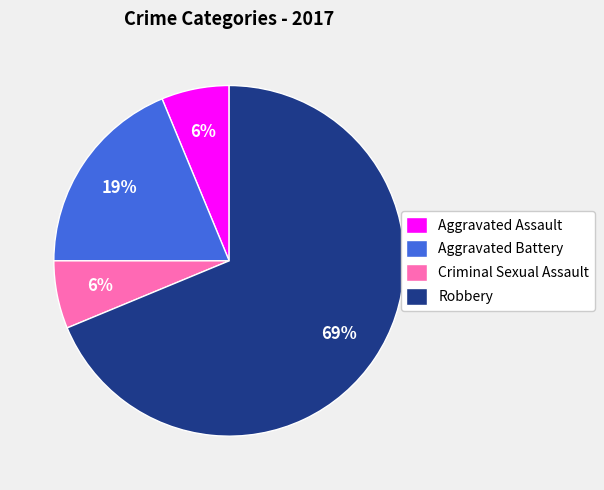

Combined, do Robbery and Criminal Sexual Assault account for over 50%?

Yes